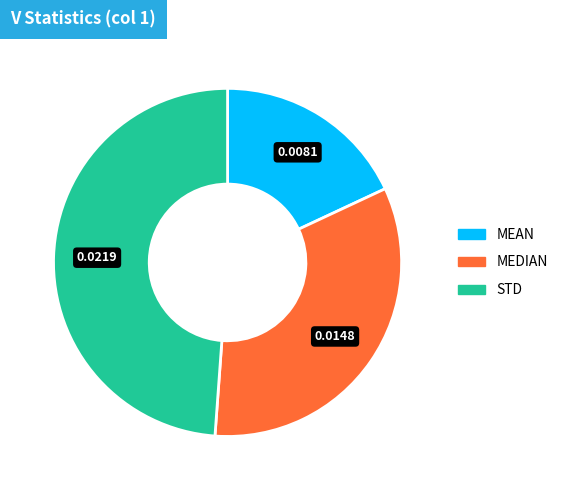

Is there a majority slice in this chart?

No